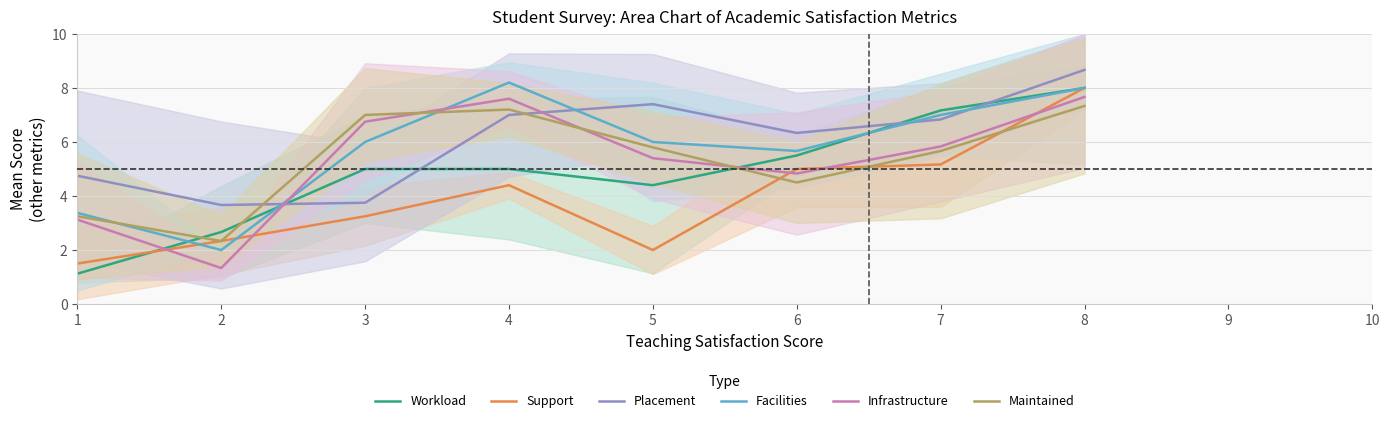

What is the spread (max minus min) of values at 8?

1.3